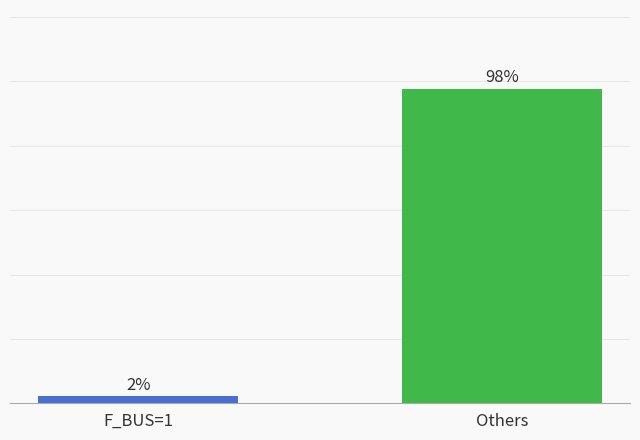

Rank the categories by value from lowest to highest.

F_BUS=1, Others